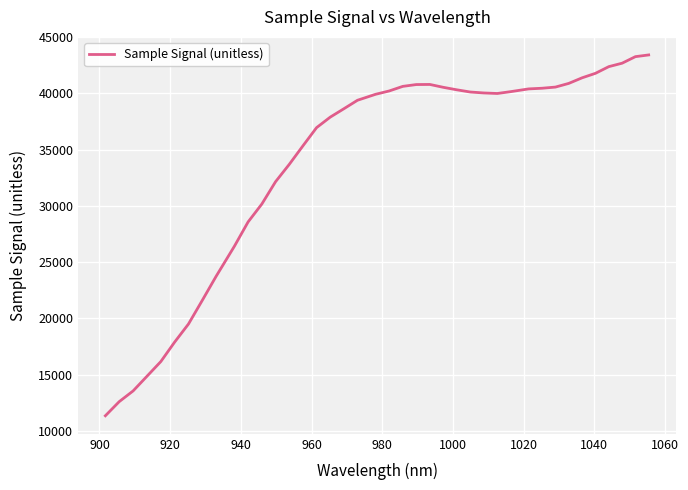

What is the smallest value displayed?

11337